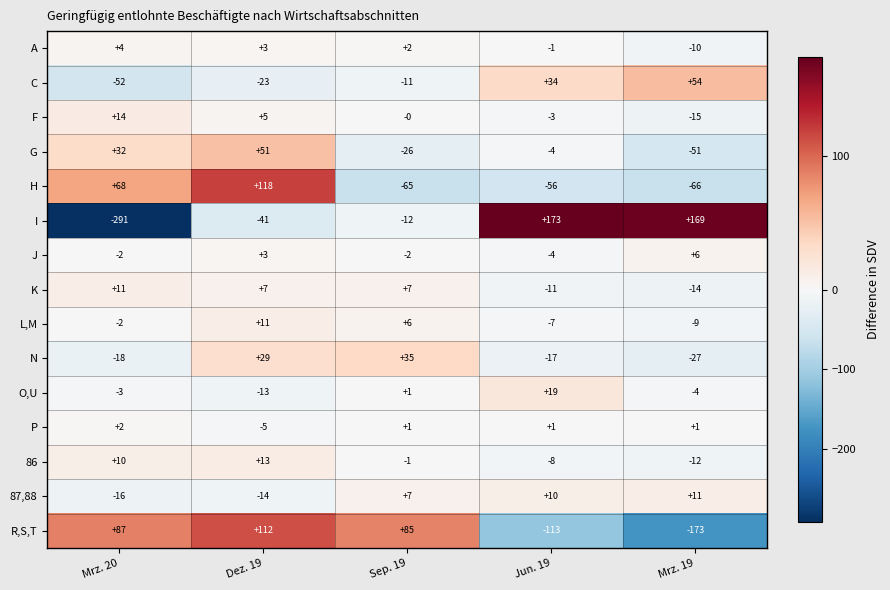

Between Sep. 19 and Jun. 19, which series saw the biggest shift?

R,S,T